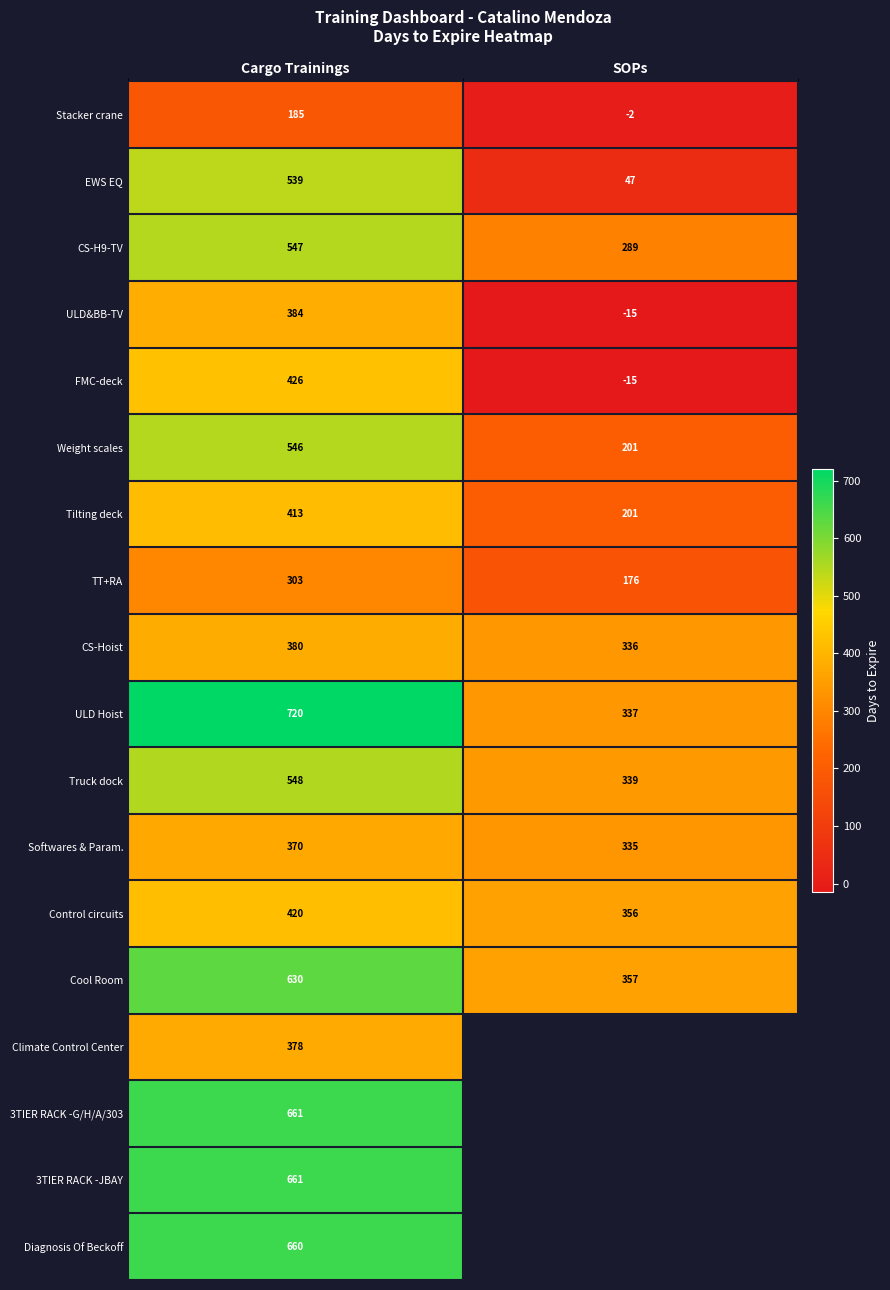

List the labels in order of Truck dock value, largest first.

Cargo Trainings, SOPs